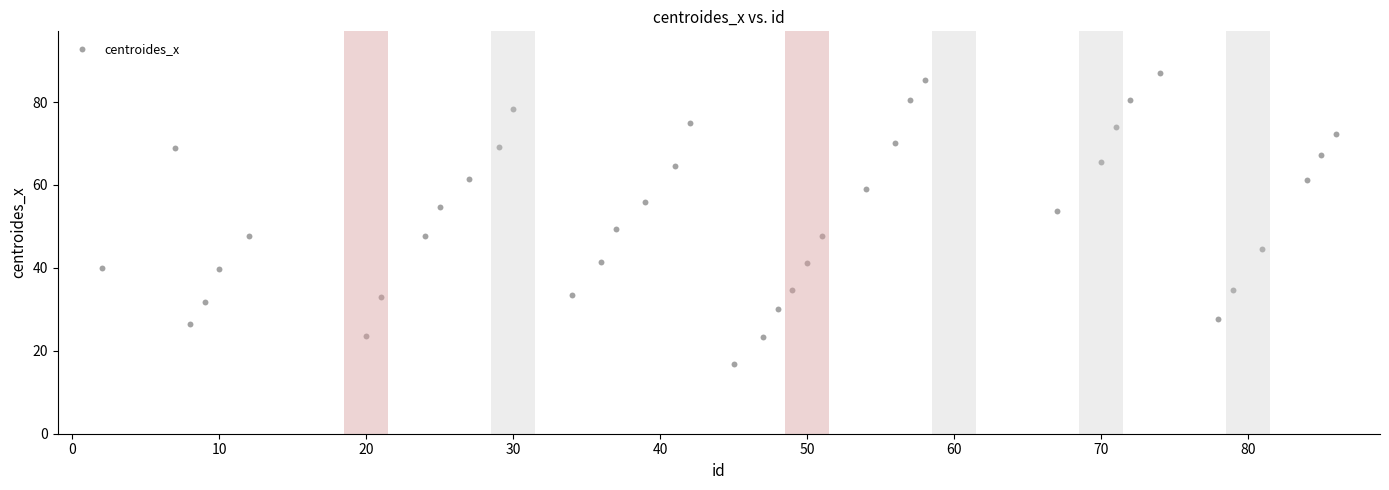

What is the range of X values (max minus min)?

84.0